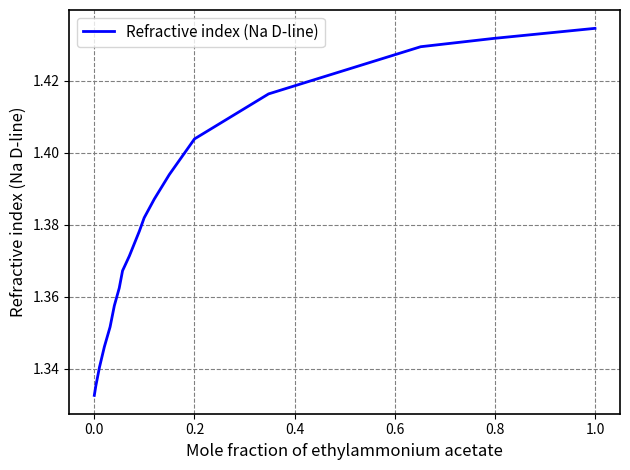

Reading left to right, transcribe all the data shown in this chart.

1.3	1.3	1.3	1.3	1.4	1.4	1.4	1.4	1.4	1.4	1.4	1.4	1.4	1.4	1.4	1.4	1.4	1.4